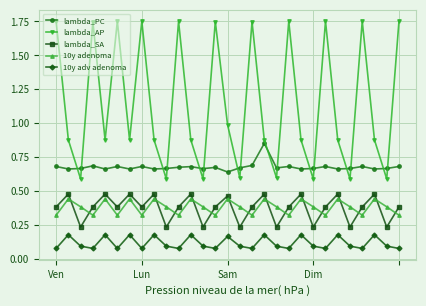

How many interior local valleys does the lambda_AP series have?

10